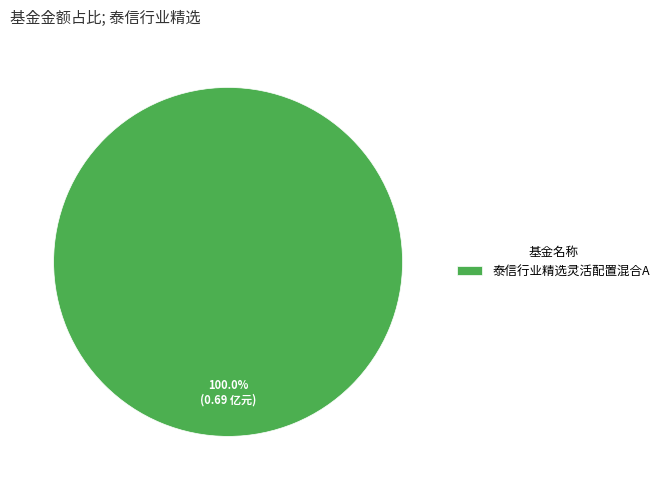

Does any single category account for the majority?

Yes